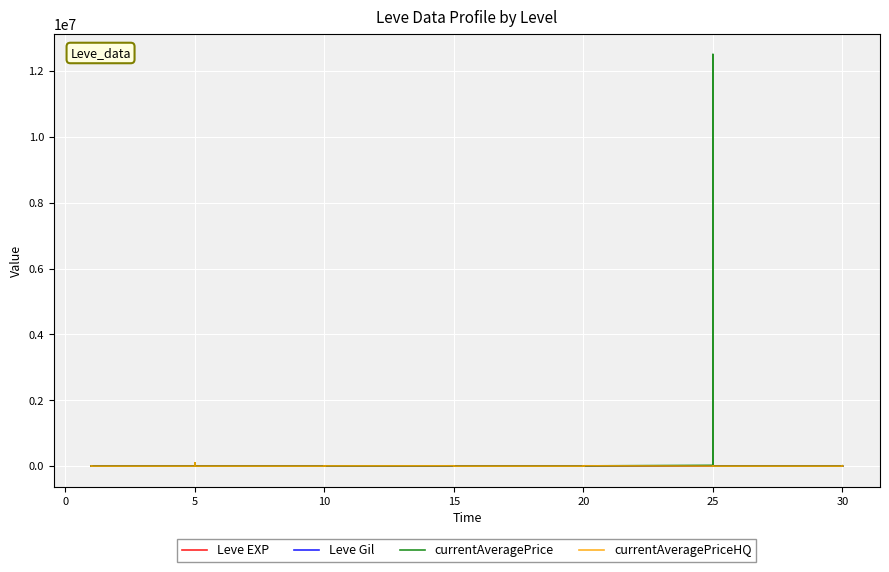

Is it true that Leve Gil equals 186.7 at 30?

False